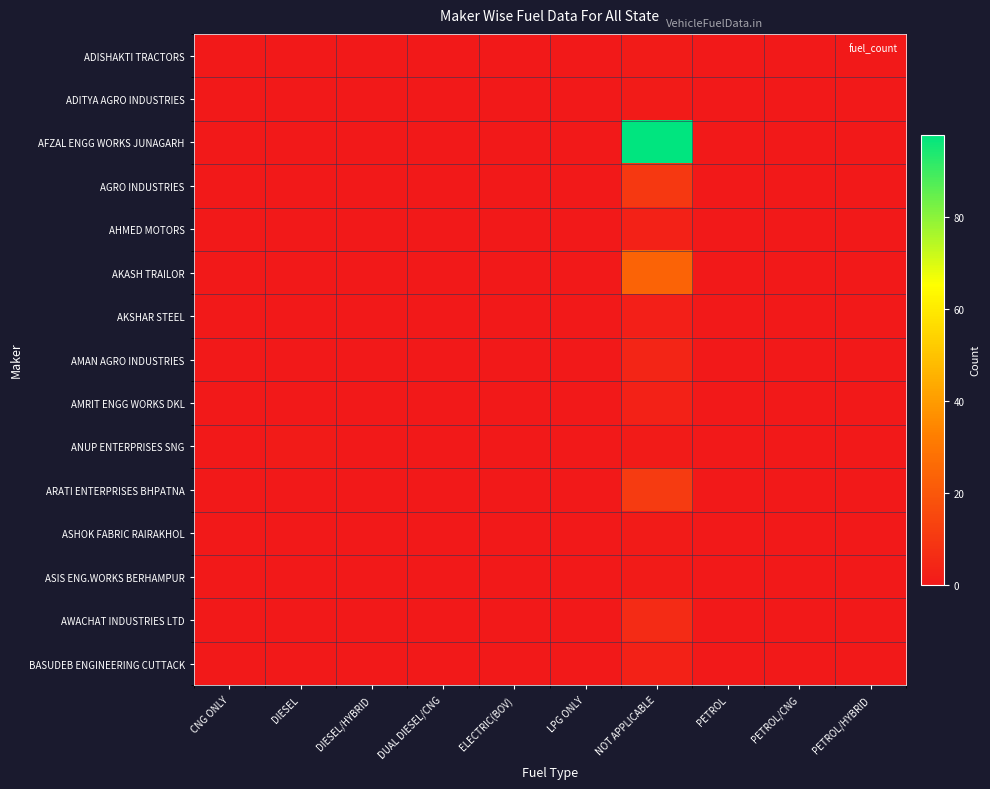

Reading left to right, extract all data points from this chart.

ADISHAKTI TRACTORS: CNG ONLY=0	DIESEL=0	DIESEL/HYBRID=0	DUAL DIESEL/CNG=0	ELECTRIC(BOV)=0	LPG ONLY=0	NOT APPLICABLE=1	PETROL=0	PETROL/CNG=0	PETROL/HYBRID=0
ADITYA AGRO INDUSTRIES: CNG ONLY=0	DIESEL=0	DIESEL/HYBRID=0	DUAL DIESEL/CNG=0	ELECTRIC(BOV)=0	LPG ONLY=0	NOT APPLICABLE=1	PETROL=0	PETROL/CNG=0	PETROL/HYBRID=0
AFZAL ENGG WORKS JUNAGARH: CNG ONLY=0	DIESEL=0	DIESEL/HYBRID=0	DUAL DIESEL/CNG=0	ELECTRIC(BOV)=0	LPG ONLY=0	NOT APPLICABLE=98	PETROL=0	PETROL/CNG=0	PETROL/HYBRID=0
AGRO INDUSTRIES: CNG ONLY=0	DIESEL=0	DIESEL/HYBRID=0	DUAL DIESEL/CNG=0	ELECTRIC(BOV)=0	LPG ONLY=0	NOT APPLICABLE=10	PETROL=0	PETROL/CNG=0	PETROL/HYBRID=0
AHMED MOTORS: CNG ONLY=0	DIESEL=0	DIESEL/HYBRID=0	DUAL DIESEL/CNG=0	ELECTRIC(BOV)=0	LPG ONLY=0	NOT APPLICABLE=3	PETROL=0	PETROL/CNG=0	PETROL/HYBRID=0
AKASH TRAILOR: CNG ONLY=0	DIESEL=0	DIESEL/HYBRID=0	DUAL DIESEL/CNG=0	ELECTRIC(BOV)=0	LPG ONLY=0	NOT APPLICABLE=24	PETROL=0	PETROL/CNG=0	PETROL/HYBRID=0
AKSHAR STEEL: CNG ONLY=0	DIESEL=0	DIESEL/HYBRID=0	DUAL DIESEL/CNG=0	ELECTRIC(BOV)=0	LPG ONLY=0	NOT APPLICABLE=2	PETROL=0	PETROL/CNG=0	PETROL/HYBRID=0
AMAN AGRO INDUSTRIES: CNG ONLY=0	DIESEL=0	DIESEL/HYBRID=0	DUAL DIESEL/CNG=0	ELECTRIC(BOV)=0	LPG ONLY=0	NOT APPLICABLE=4	PETROL=0	PETROL/CNG=0	PETROL/HYBRID=0
AMRIT ENGG WORKS DKL: CNG ONLY=0	DIESEL=0	DIESEL/HYBRID=0	DUAL DIESEL/CNG=0	ELECTRIC(BOV)=0	LPG ONLY=0	NOT APPLICABLE=3	PETROL=0	PETROL/CNG=0	PETROL/HYBRID=0
ANUP ENTERPRISES SNG: CNG ONLY=0	DIESEL=1	DIESEL/HYBRID=0	DUAL DIESEL/CNG=0	ELECTRIC(BOV)=0	LPG ONLY=0	NOT APPLICABLE=1	PETROL=0	PETROL/CNG=0	PETROL/HYBRID=0
ARATI ENTERPRISES BHPATNA: CNG ONLY=0	DIESEL=0	DIESEL/HYBRID=0	DUAL DIESEL/CNG=0	ELECTRIC(BOV)=0	LPG ONLY=0	NOT APPLICABLE=11	PETROL=0	PETROL/CNG=0	PETROL/HYBRID=0
ASHOK FABRIC RAIRAKHOL: CNG ONLY=0	DIESEL=0	DIESEL/HYBRID=0	DUAL DIESEL/CNG=0	ELECTRIC(BOV)=0	LPG ONLY=0	NOT APPLICABLE=1	PETROL=0	PETROL/CNG=0	PETROL/HYBRID=0
ASIS ENG.WORKS BERHAMPUR: CNG ONLY=0	DIESEL=0	DIESEL/HYBRID=0	DUAL DIESEL/CNG=0	ELECTRIC(BOV)=0	LPG ONLY=0	NOT APPLICABLE=1	PETROL=0	PETROL/CNG=0	PETROL/HYBRID=0
AWACHAT INDUSTRIES LTD: CNG ONLY=0	DIESEL=0	DIESEL/HYBRID=0	DUAL DIESEL/CNG=0	ELECTRIC(BOV)=0	LPG ONLY=0	NOT APPLICABLE=6	PETROL=0	PETROL/CNG=0	PETROL/HYBRID=0
BASUDEB ENGINEERING CUTTACK: CNG ONLY=0	DIESEL=0	DIESEL/HYBRID=0	DUAL DIESEL/CNG=0	ELECTRIC(BOV)=0	LPG ONLY=0	NOT APPLICABLE=3	PETROL=0	PETROL/CNG=0	PETROL/HYBRID=0